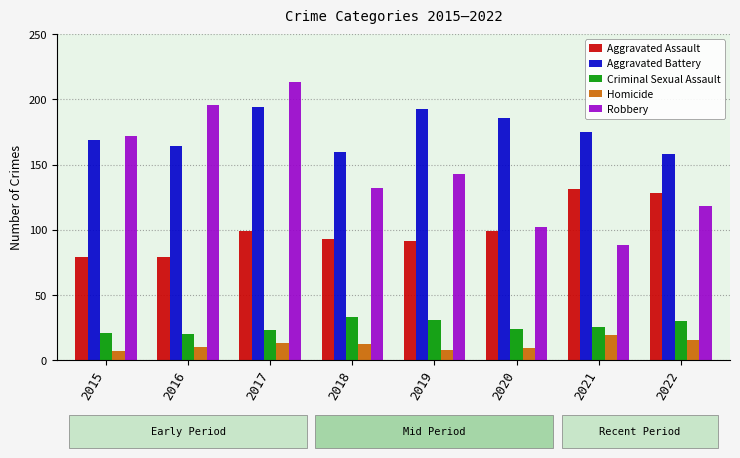

The Robbery series shows 46 at 2020. True or false?

False